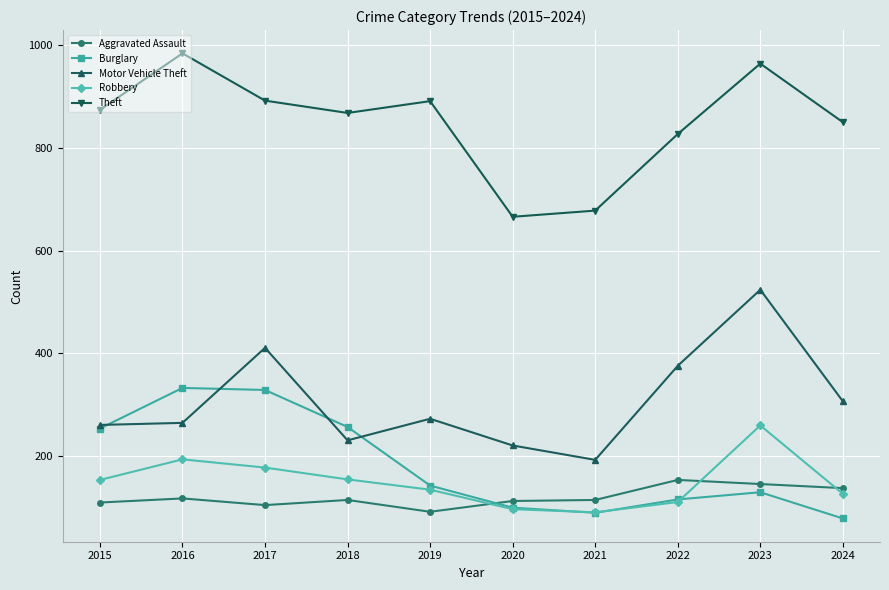

Count the number of data series in this chart.

5